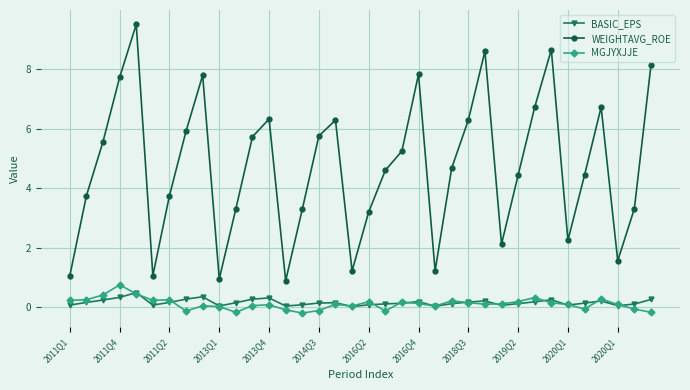

How many lines are shown in the chart?

3